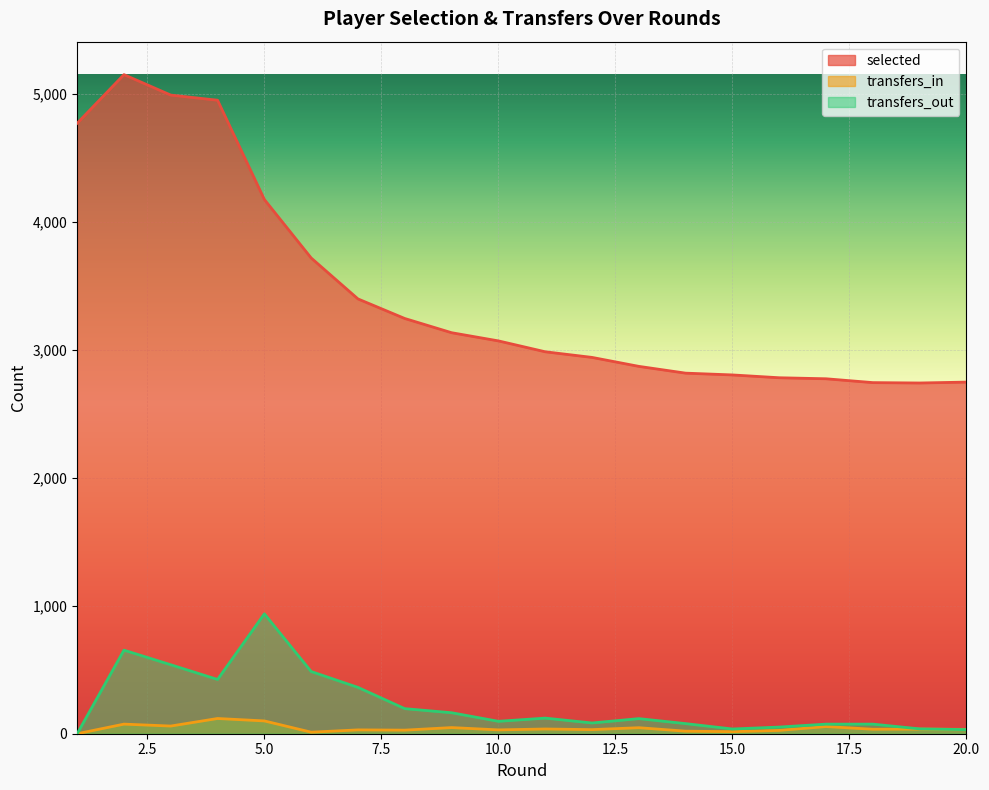

The value of transfers_in at 9 is 31. True or false?

False